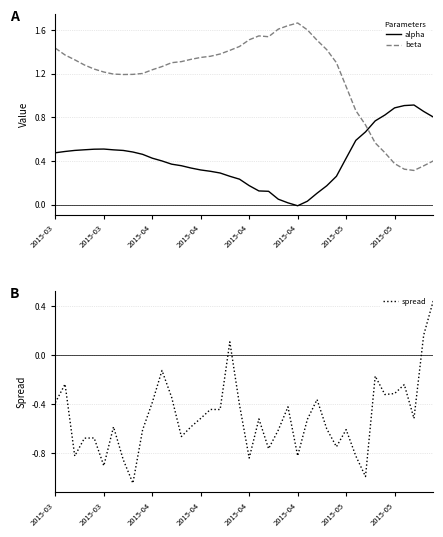

Which series has the largest range (max minus min)?

spread